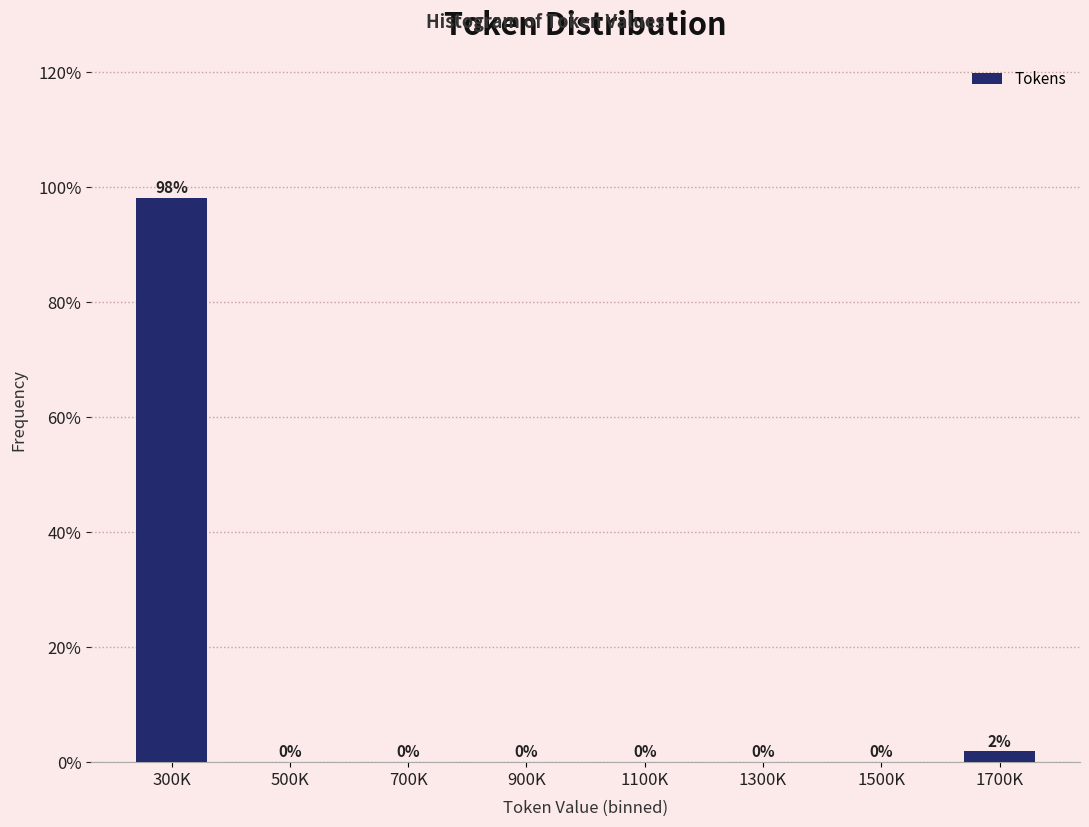

Are the bars horizontal?

No